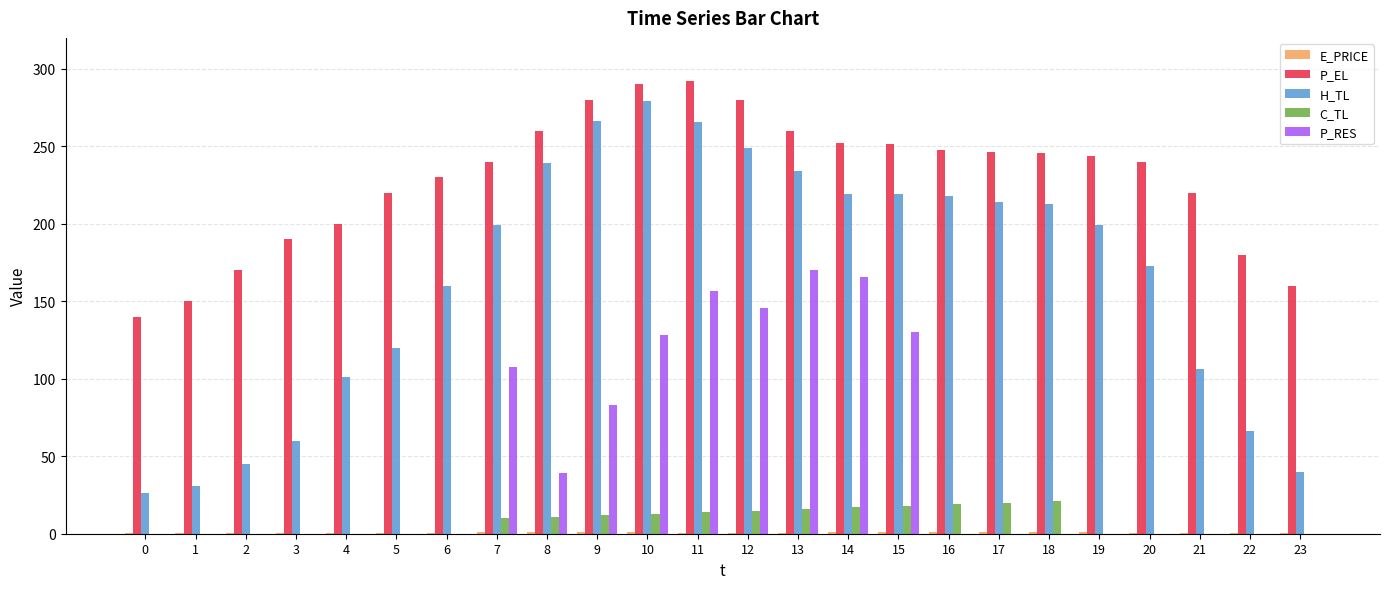

What is the greatest value displayed?

292.0